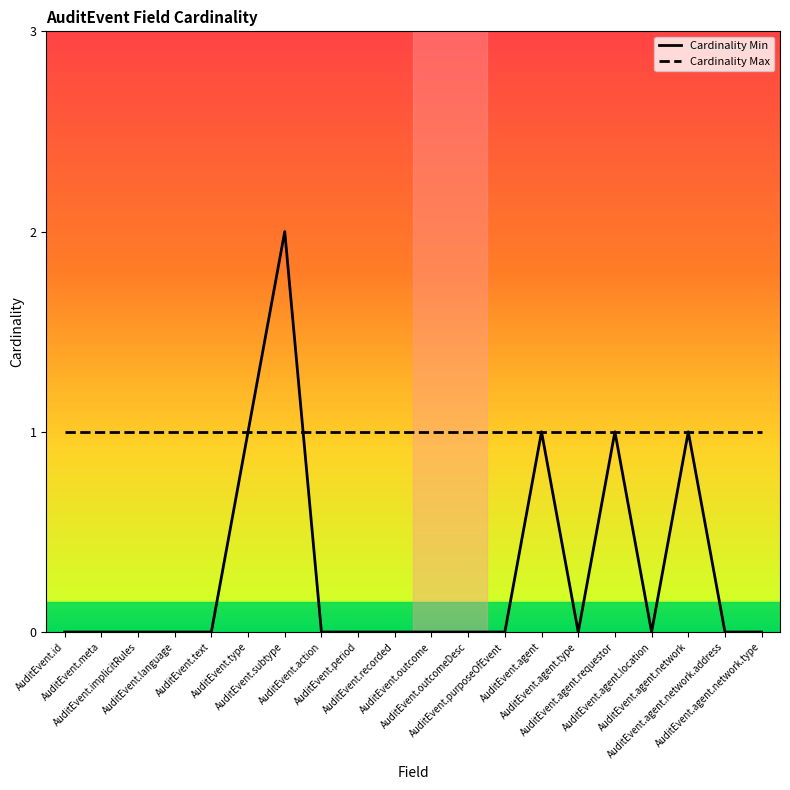

At AuditEvent.meta, list the series in order from smallest to largest.

Cardinality Min, Cardinality Max